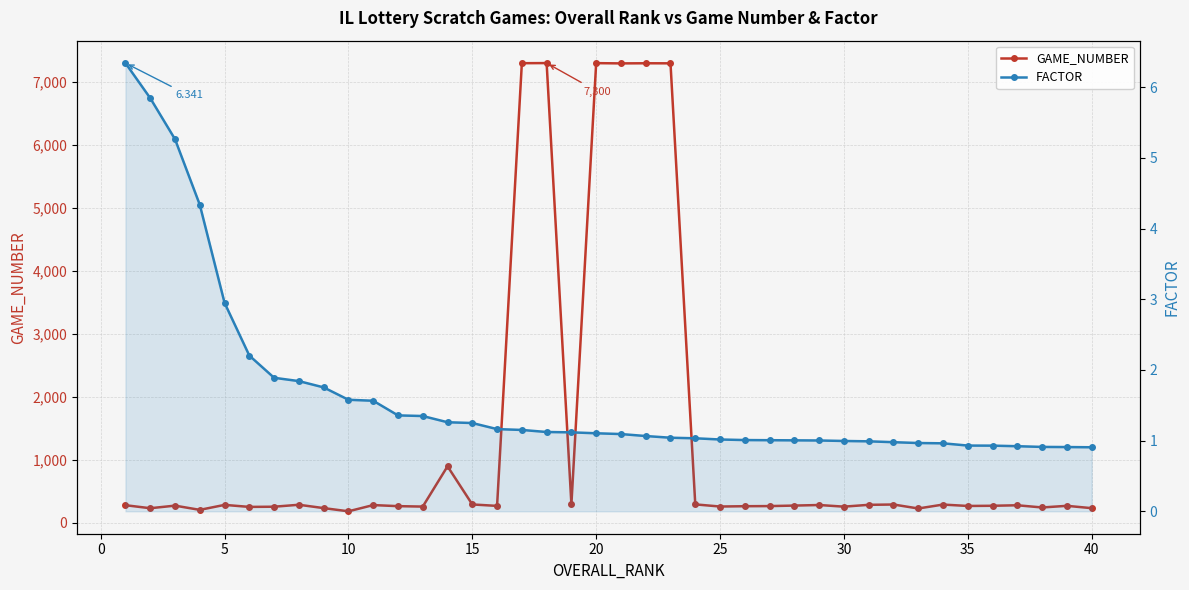

Which category has the lowest value across all series?

40